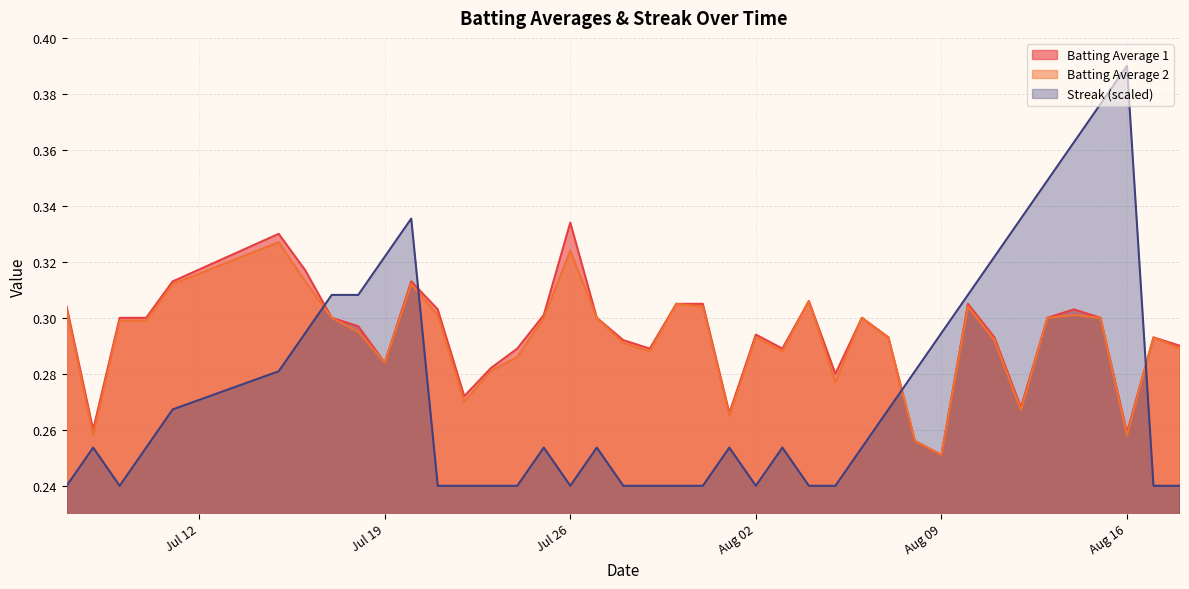

What are all the series names shown in the legend?

Batting Average 1, Batting Average 2, Streak (scaled)